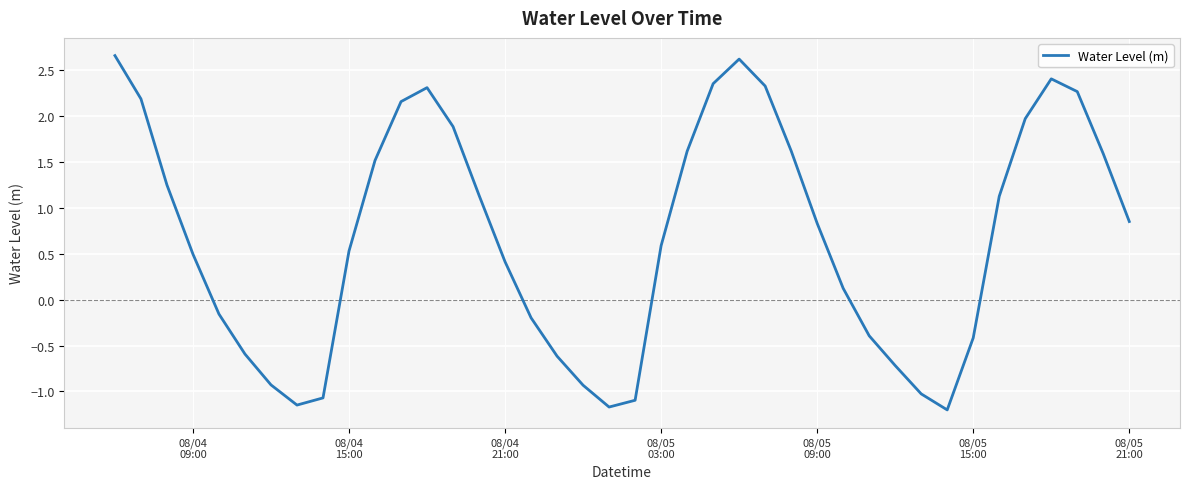

What is the smallest value displayed?

-1.2